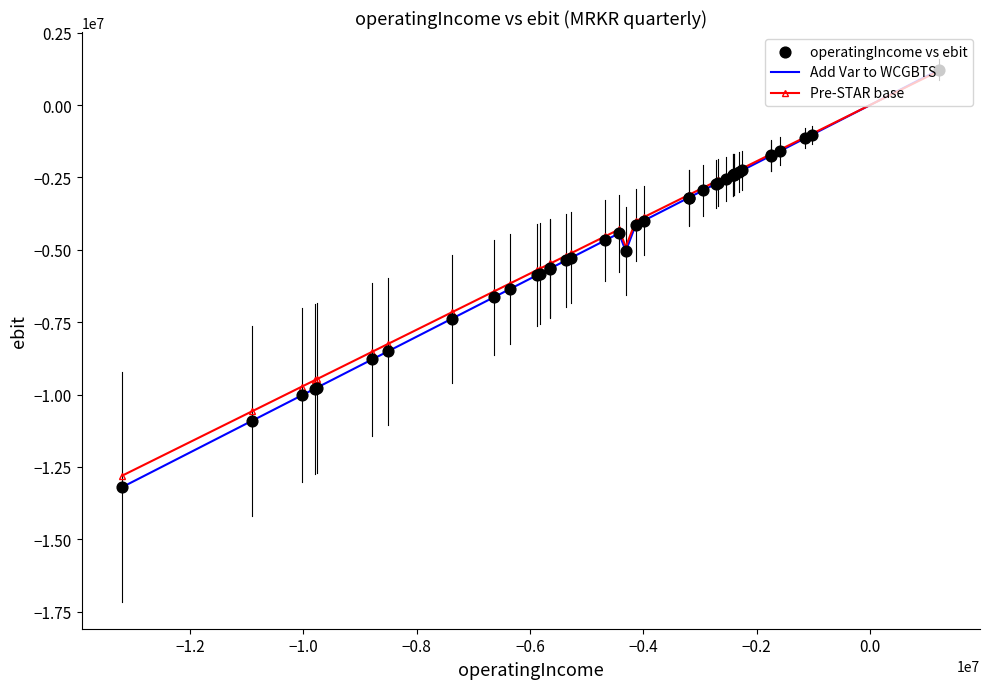

What is the highest value of the Pre-STAR base series?

1184639.7